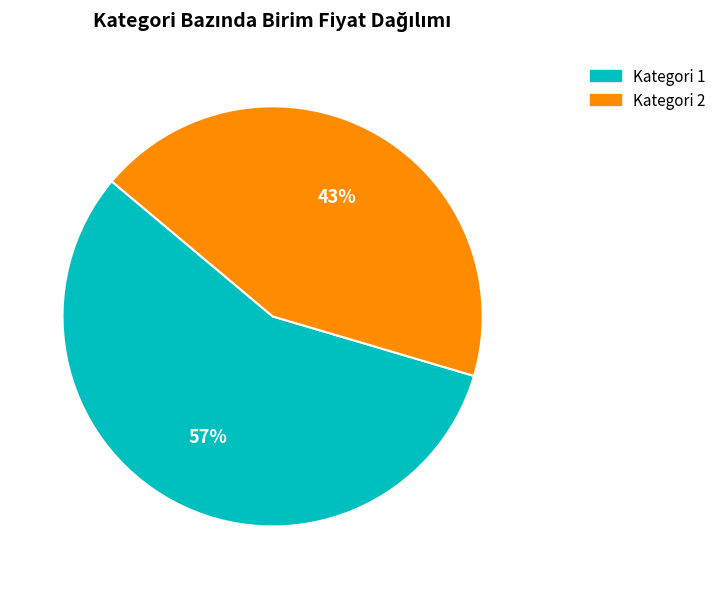

Is there a majority slice in this chart?

Yes